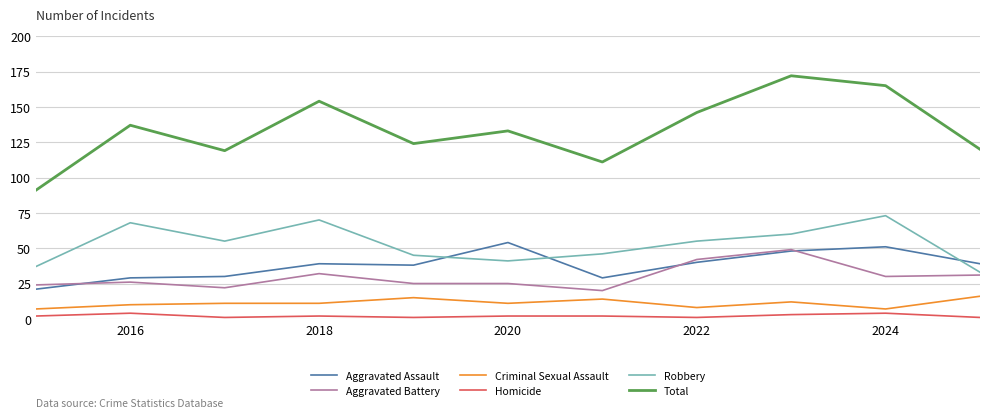

Which series has the largest total across all categories?

Total